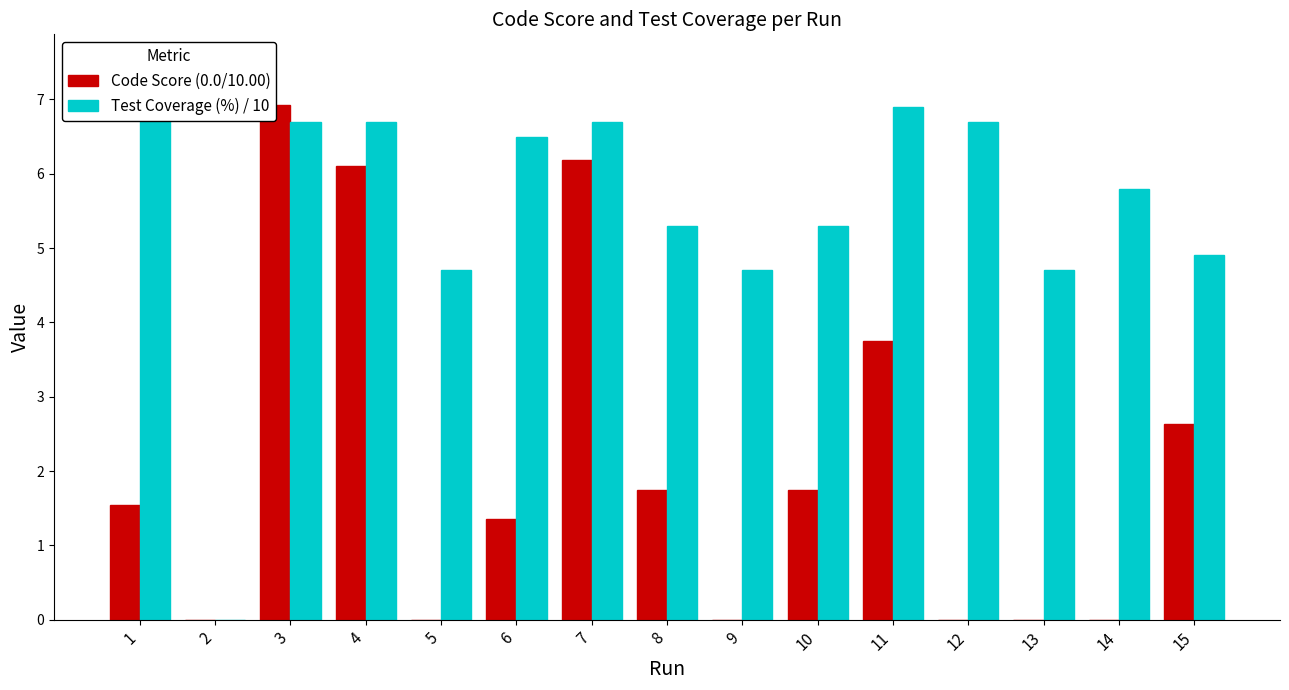

Reading right to left, extract all data points from this chart.

Code Score (0.0/10.00): 15=2.6	14=0.0	13=0.0	12=0.0	11=3.8	10=1.7	9=0.0	8=1.7	7=6.2	6=1.4	5=0.0	4=6.1	3=6.9	2=0.0	1=1.5
Test Coverage (%) / 10: 15=4.9	14=5.8	13=4.7	12=6.7	11=6.9	10=5.3	9=4.7	8=5.3	7=6.7	6=6.5	5=4.7	4=6.7	3=6.7	2=0.0	1=7.5